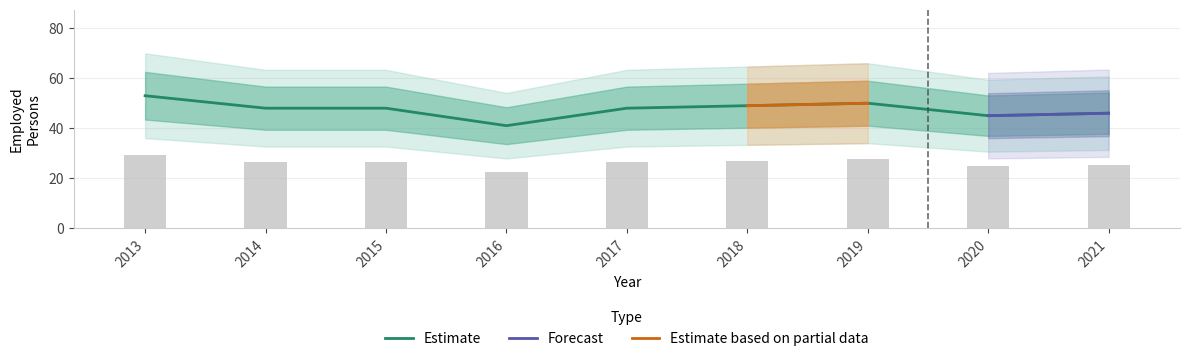

Rank the categories by value from highest to lowest.

2013, 2019, 2018, 2014, 2015, 2017, 2021, 2020, 2016